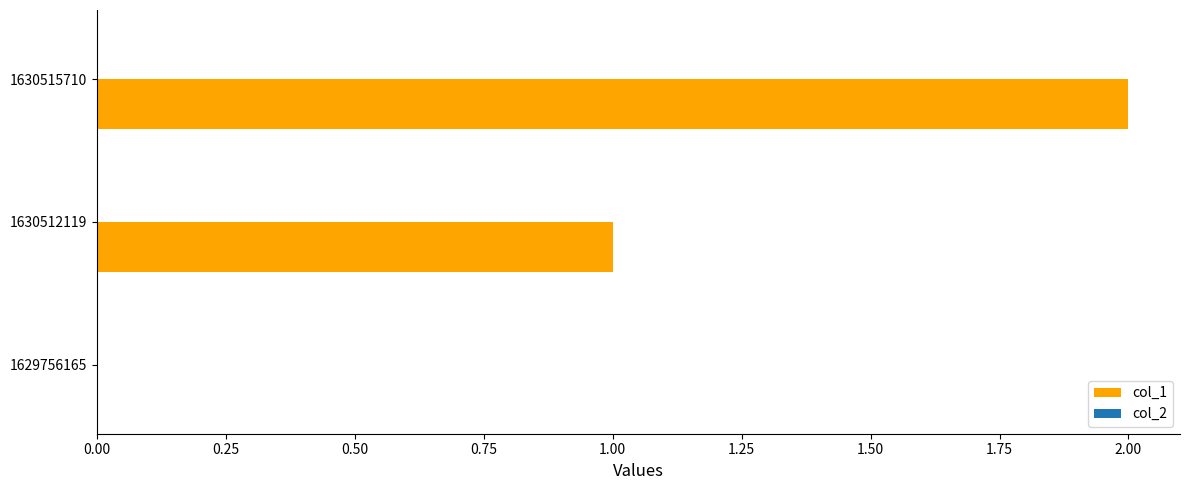

Which category has the highest value across all series?

1630515710